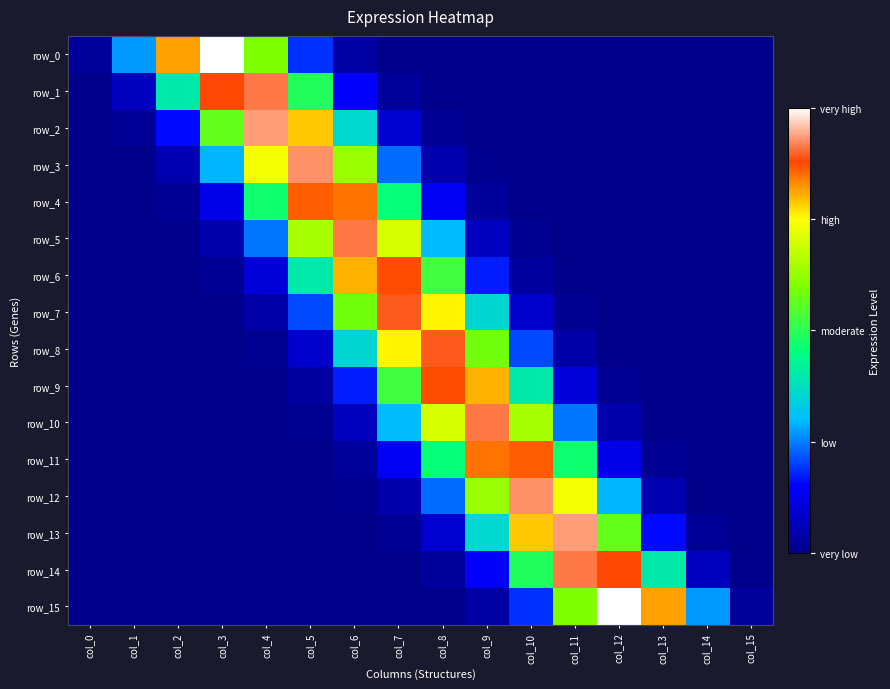

Which series has the widest spread of values?

row_15